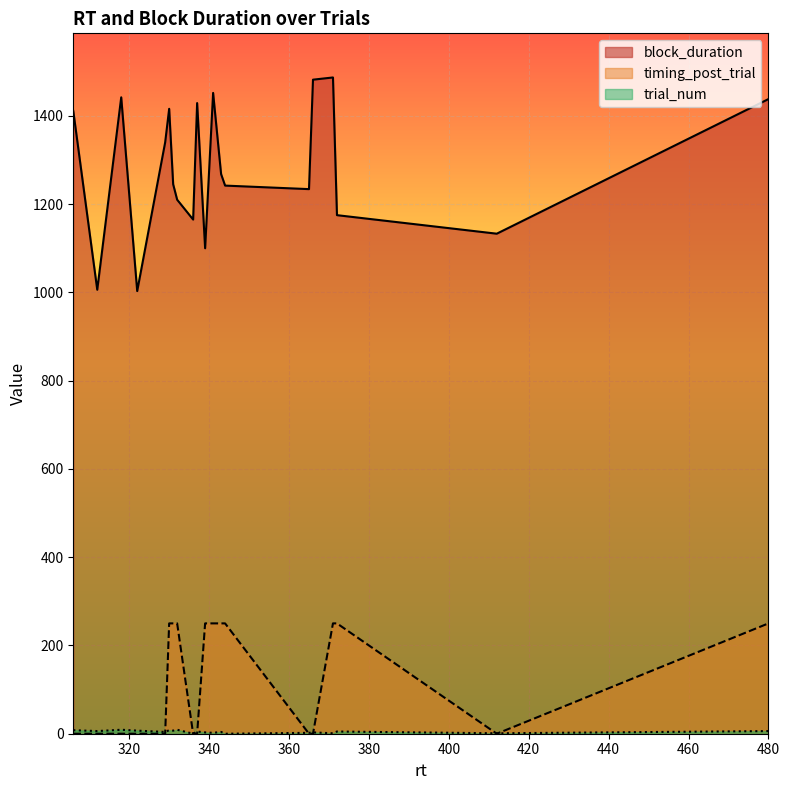

What is the total value across all series at 13?

1485